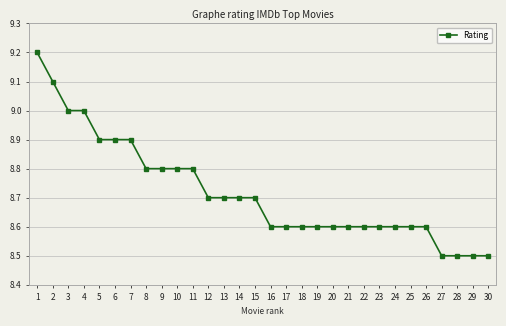

True or false: the data shows 8.5 at 29.

True